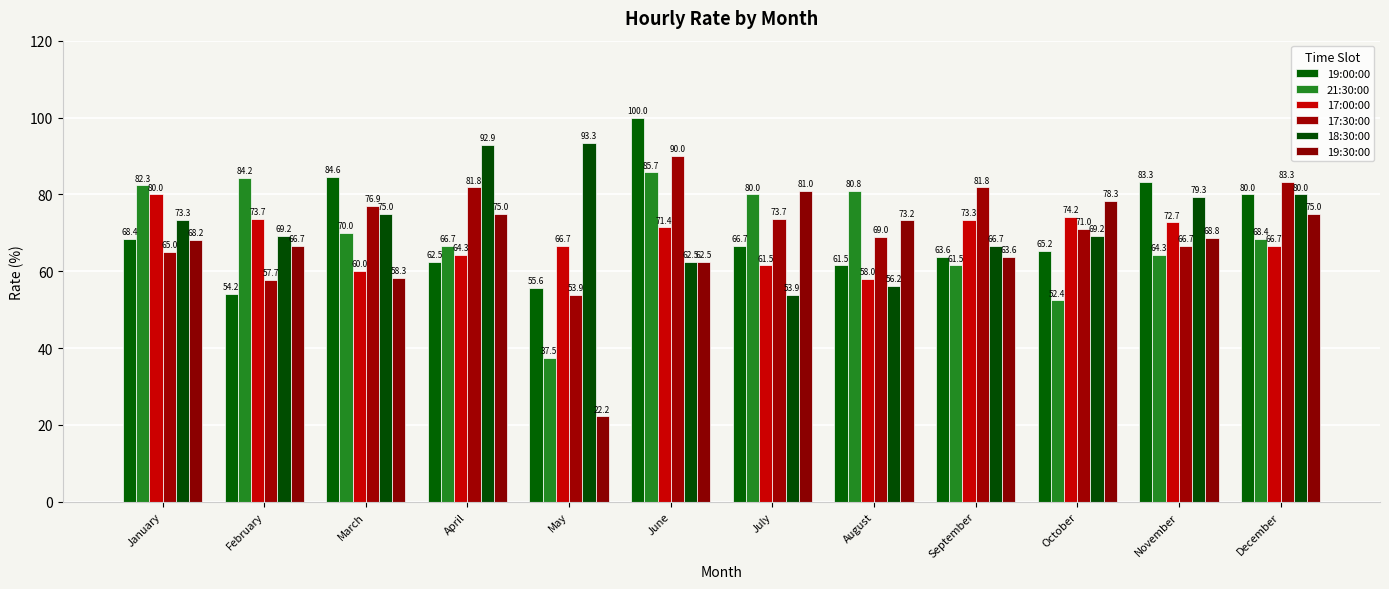

At which category does the chart reach its peak across all series?

June